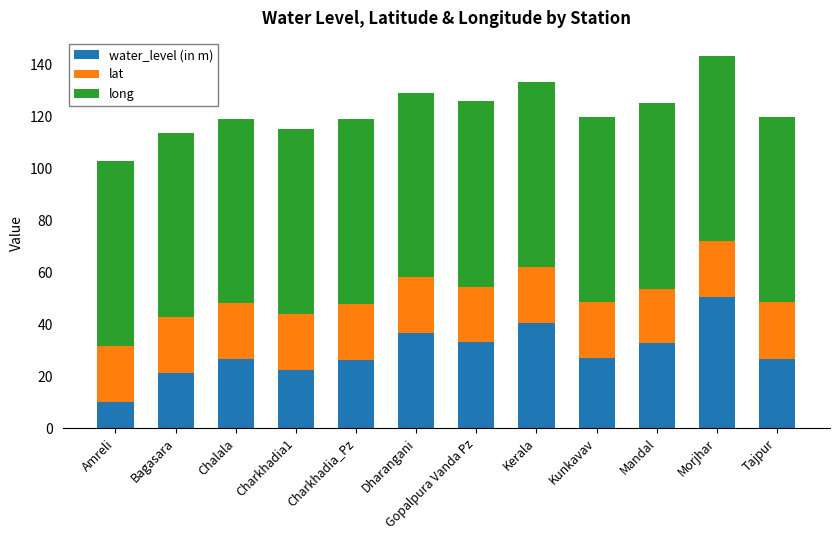

What is the value of the water_level (in m) bar at the 3rd from the left?

26.6